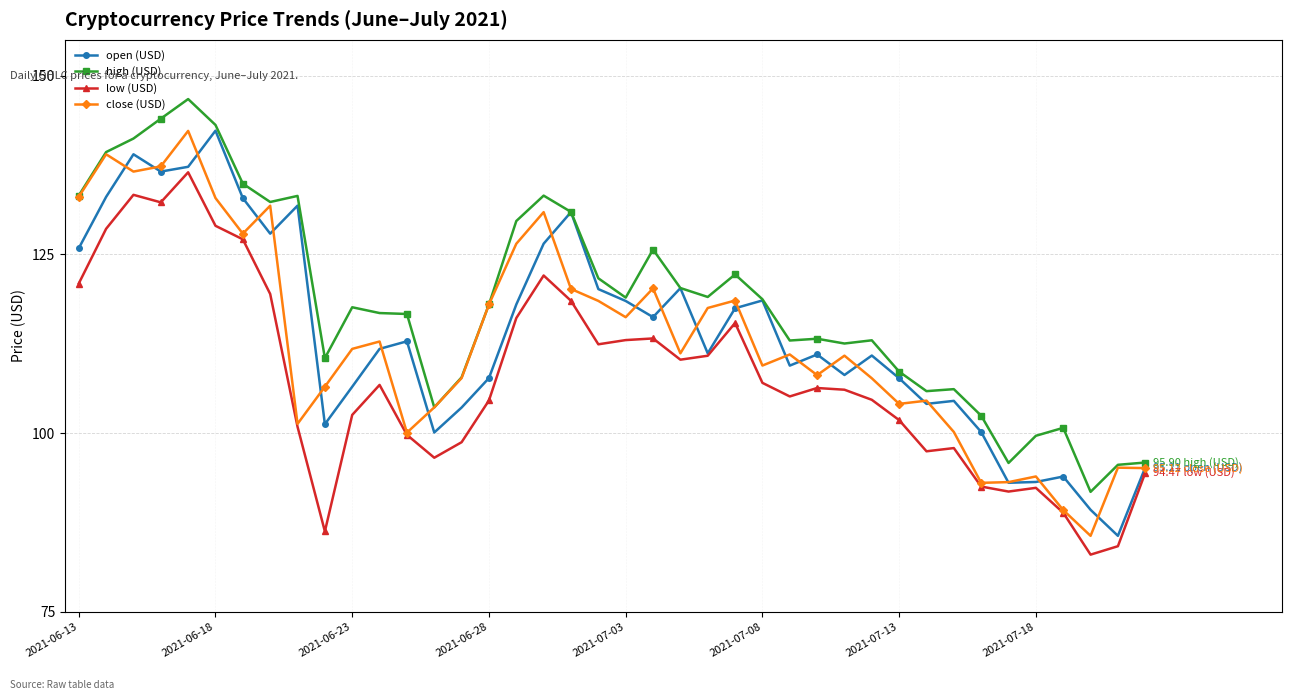

Count the number of data series in this chart.

4